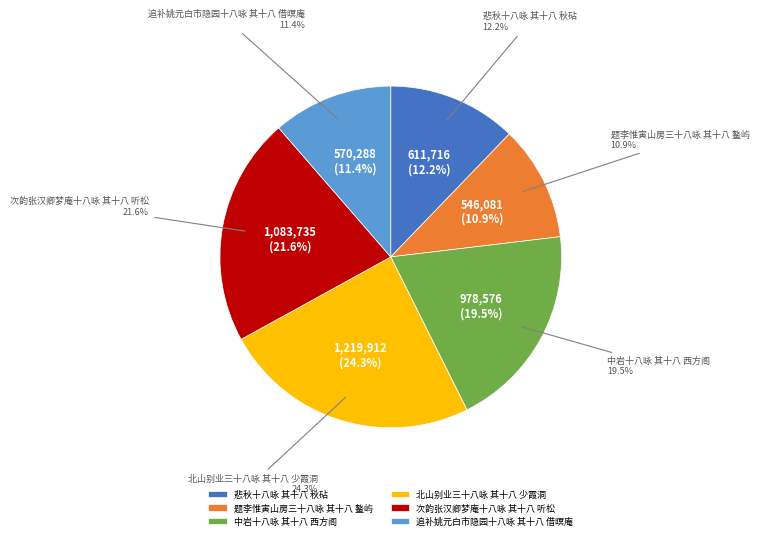

What is the total percentage of 北山别业三十八咏 其十八 少霞洞 and 次韵张汉卿梦庵十八咏 其十八 听松?

46.0%